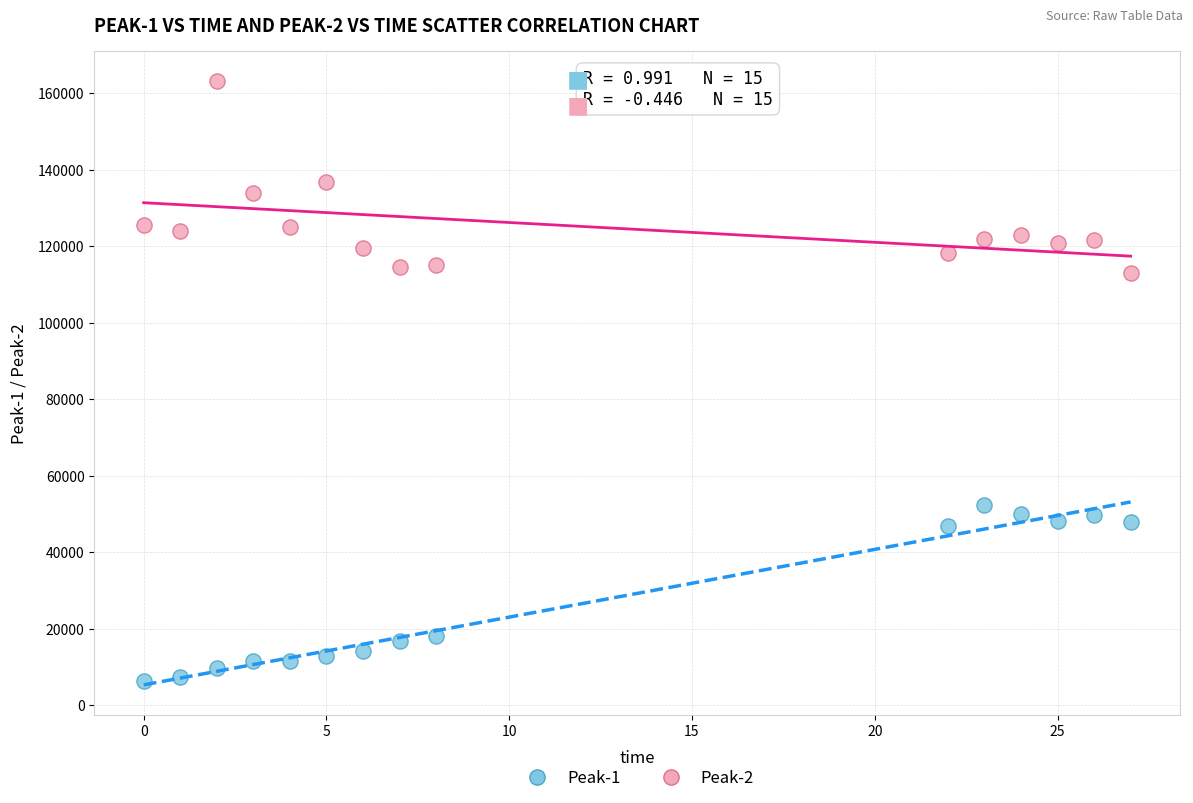

Which series contains the lowest Y value?

Peak-1